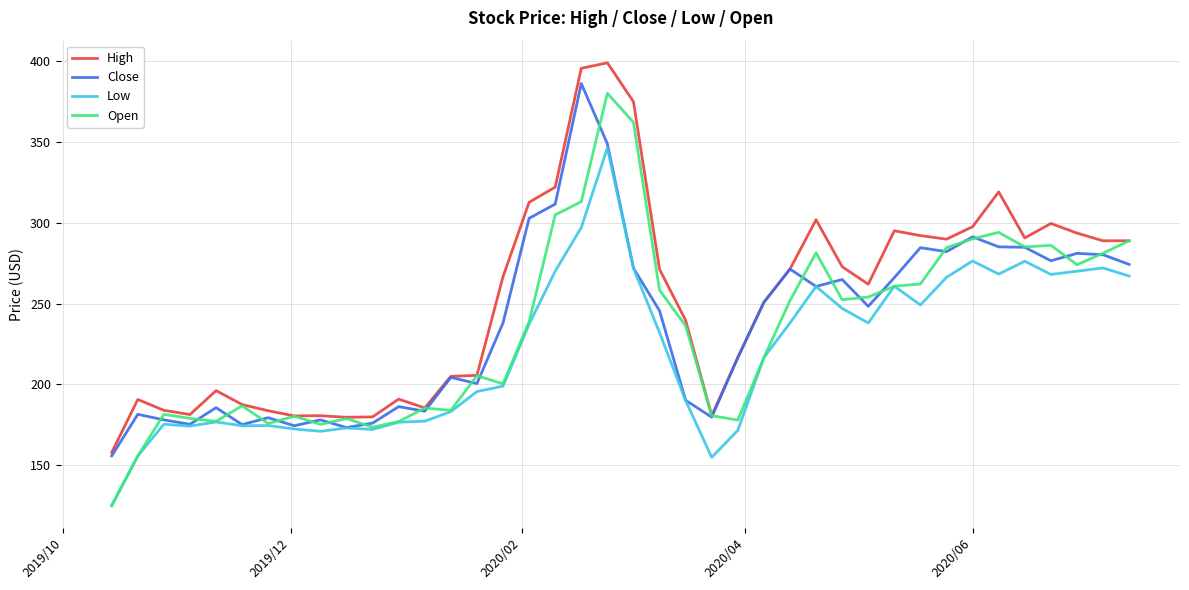

Rank the series by their maximum value, from highest to lowest.

High, Close, Open, Low